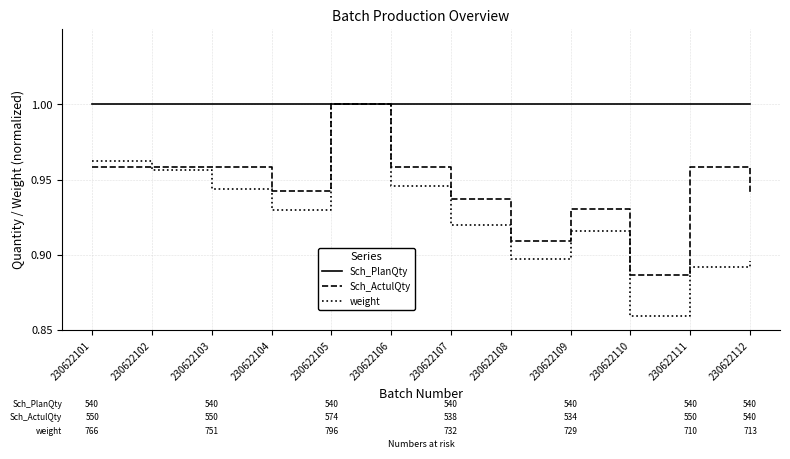

Is it true that weight equals 1.0 at 230622102?

True